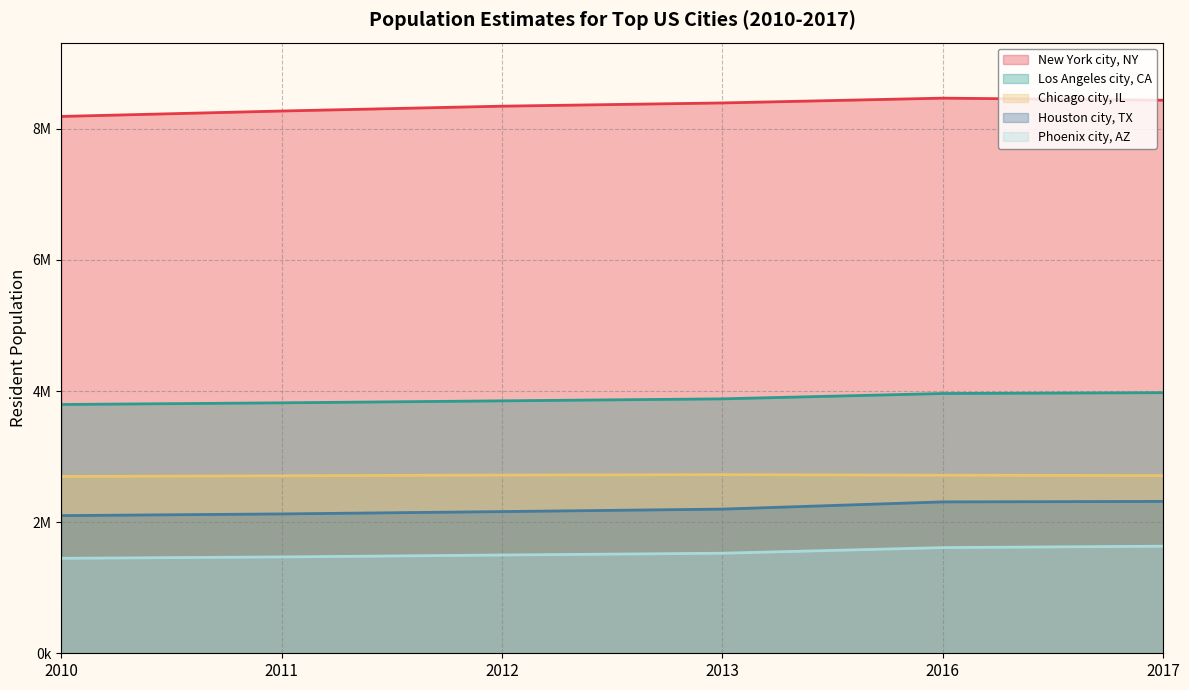

True or false: Houston city, TX and New York city, NY cross at least once.

False